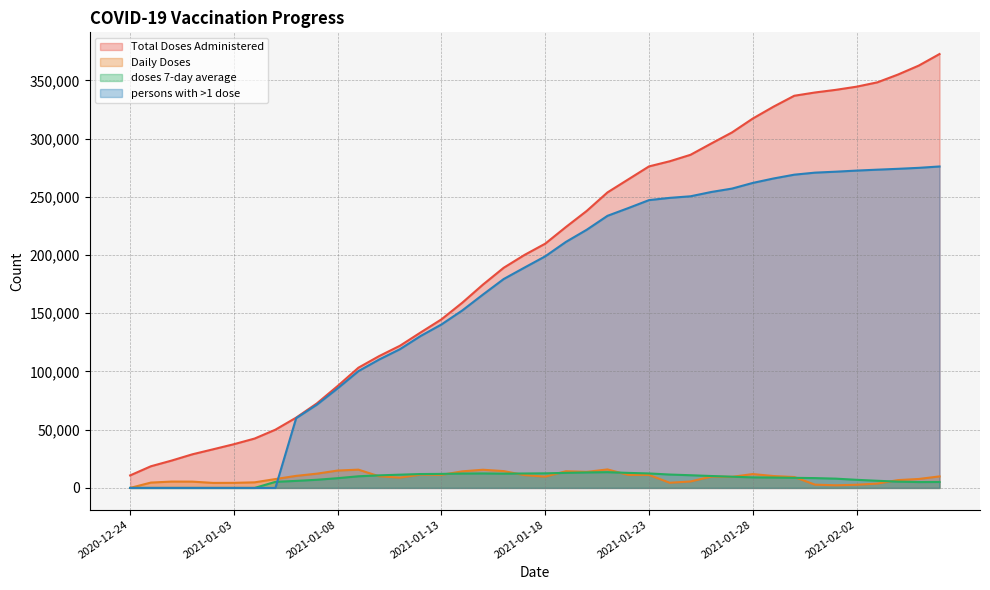

The value of doses 7-day average at 2021-01-06 is 6044. True or false?

True